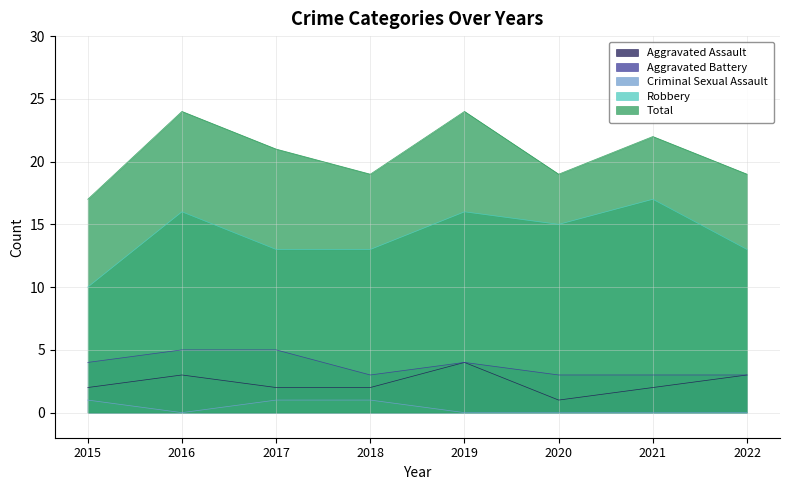

Does the chart display data point markers on the line(s)?

No